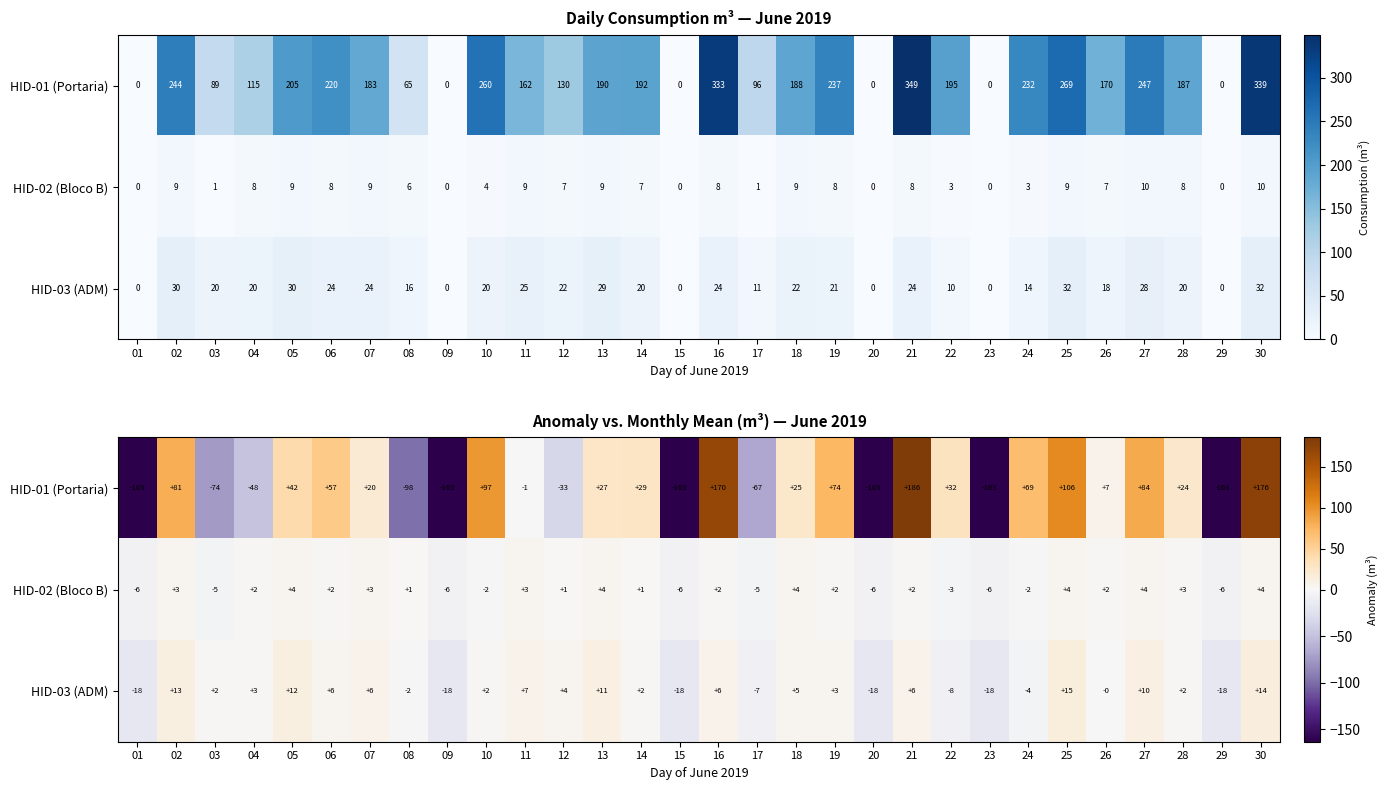

At how many categories does at least one series exceed 127?

3